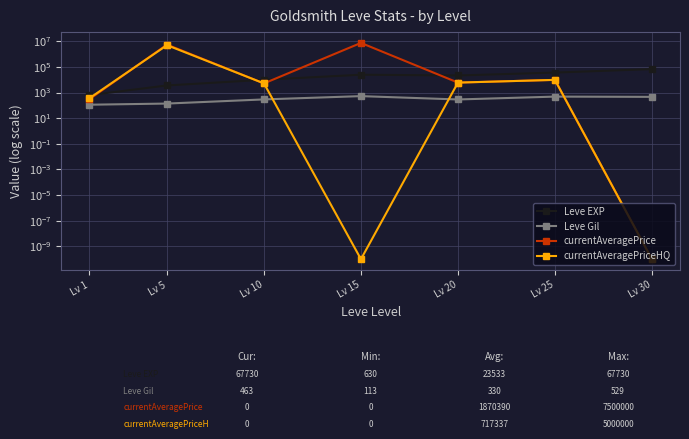

Which series has the widest spread of values?

currentAveragePrice